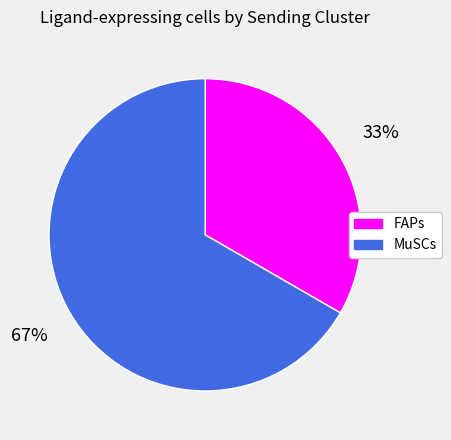

Do MuSCs and FAPs together represent more than half of the pie?

Yes